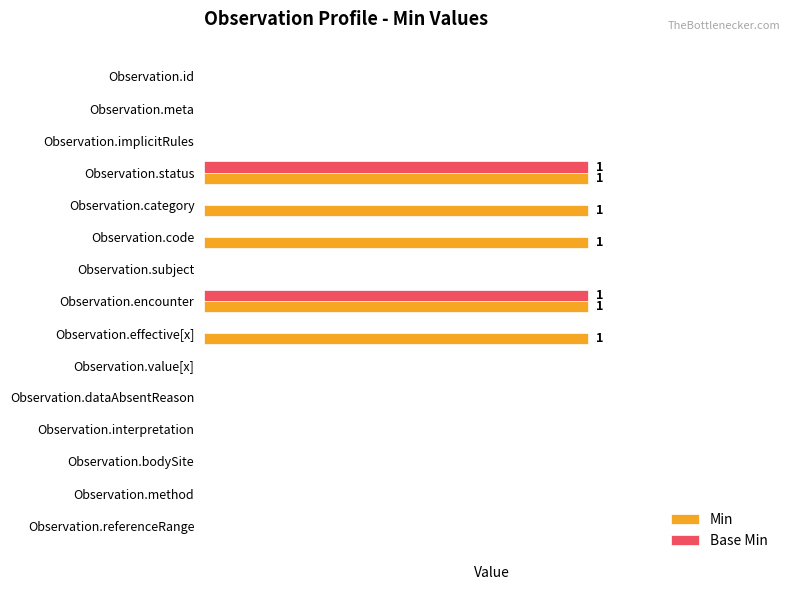

Count the Base Min values in the range 0 to 1.

15